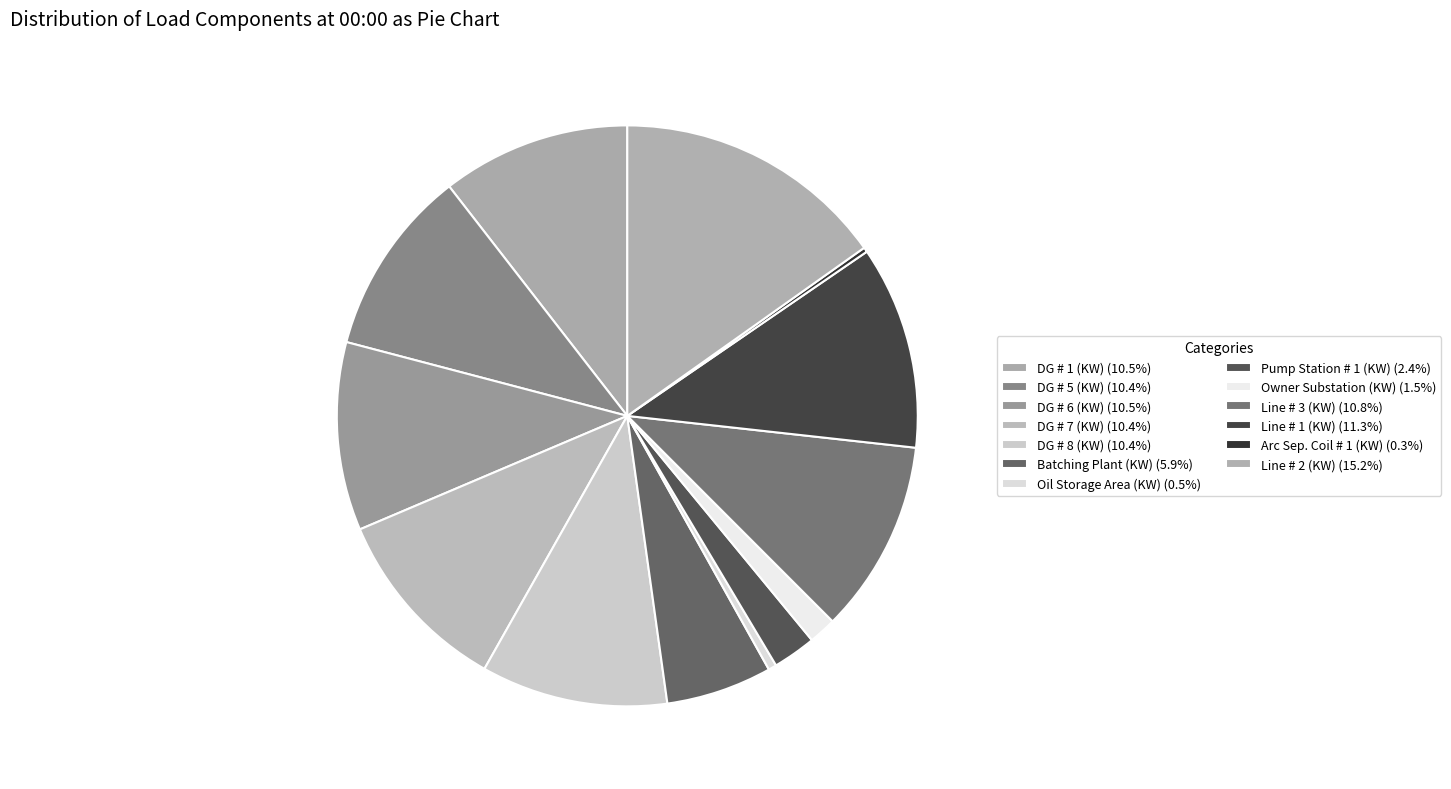

What is the change in value from DG # 1 (KW) to Batching Plant (KW)?

-551